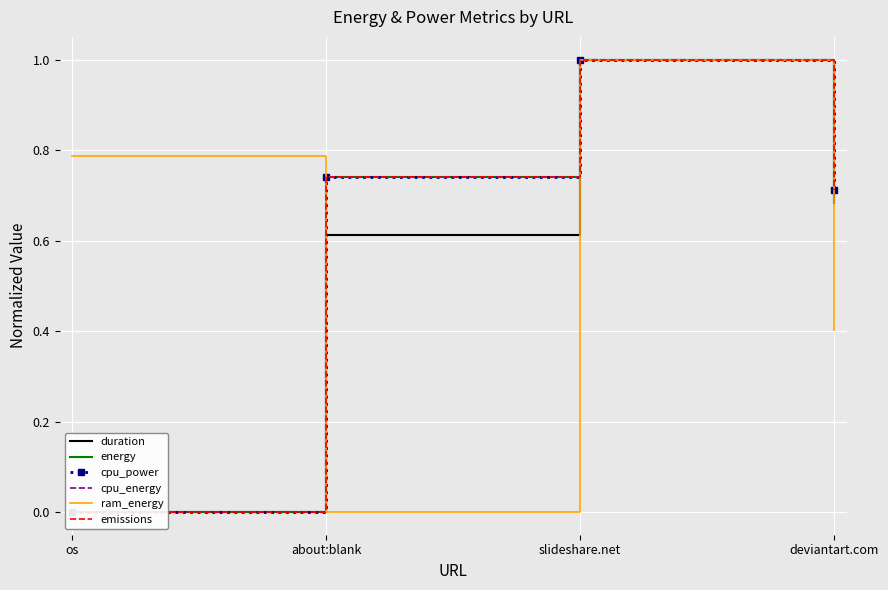

The value of duration at slideshare.net is 0.7. True or false?

False